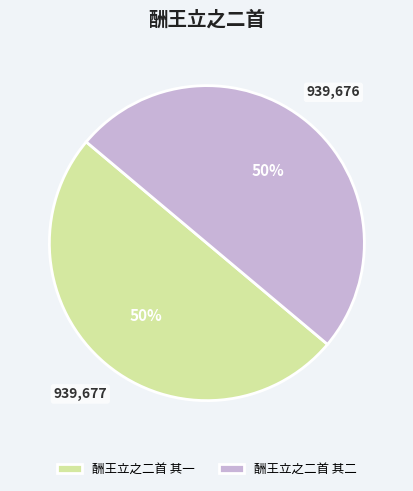

To the nearest percent, what is the combined percentage of 酬王立之二首 其二 and 酬王立之二首 其一?

100%